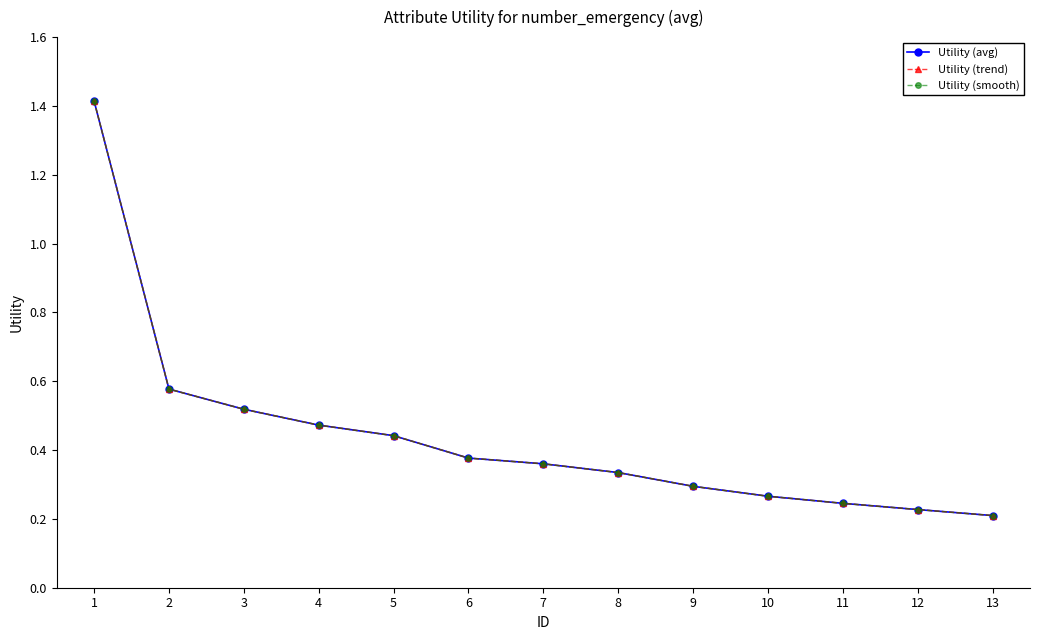

What is the value of the Utility (smooth) point at the 8th from the left?

0.3